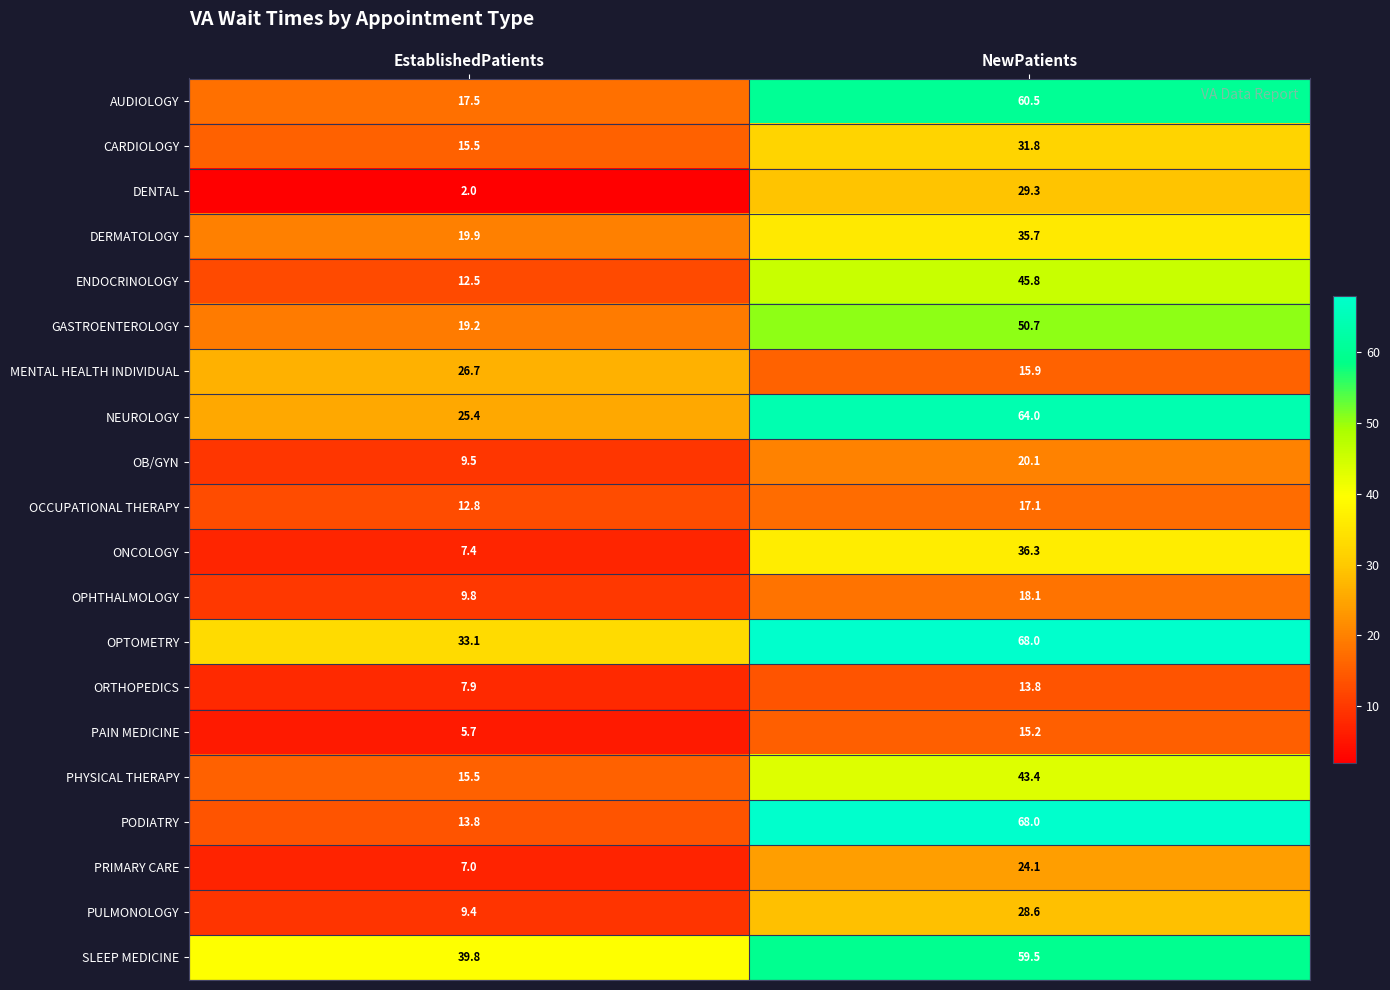

At how many categories does at least one series exceed 60?

1